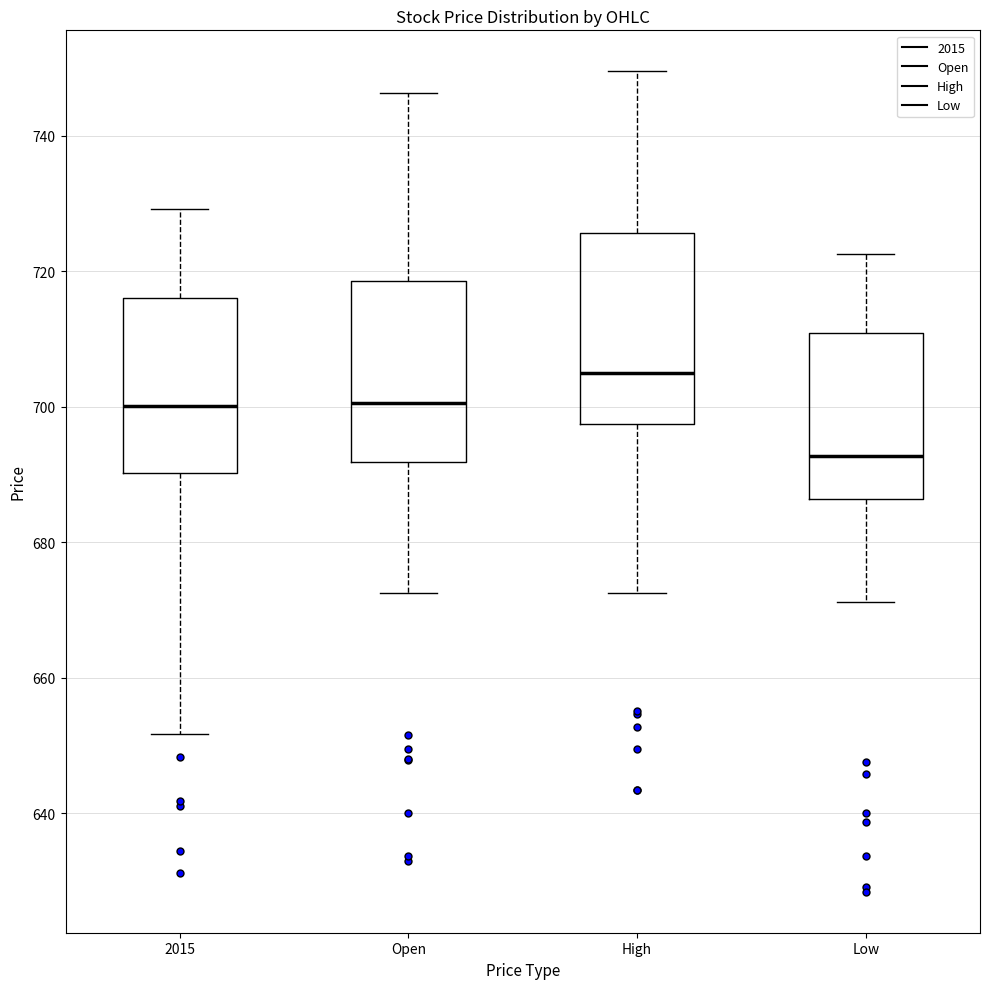

Reading left to right, transcribe this box plot: for each box, give where its median line is, the range the box spans, and where its two whiskers end, as read against the y-axis. The values are not printed on the chart, so give them approximately, as read against the axis.

2015: median 700, box 690 to 716, whiskers 652 to 730
Open: median 700, box 692 to 718, whiskers 672 to 746
High: median 704, box 698 to 726, whiskers 672 to 750
Low: median 692, box 686 to 710, whiskers 672 to 722